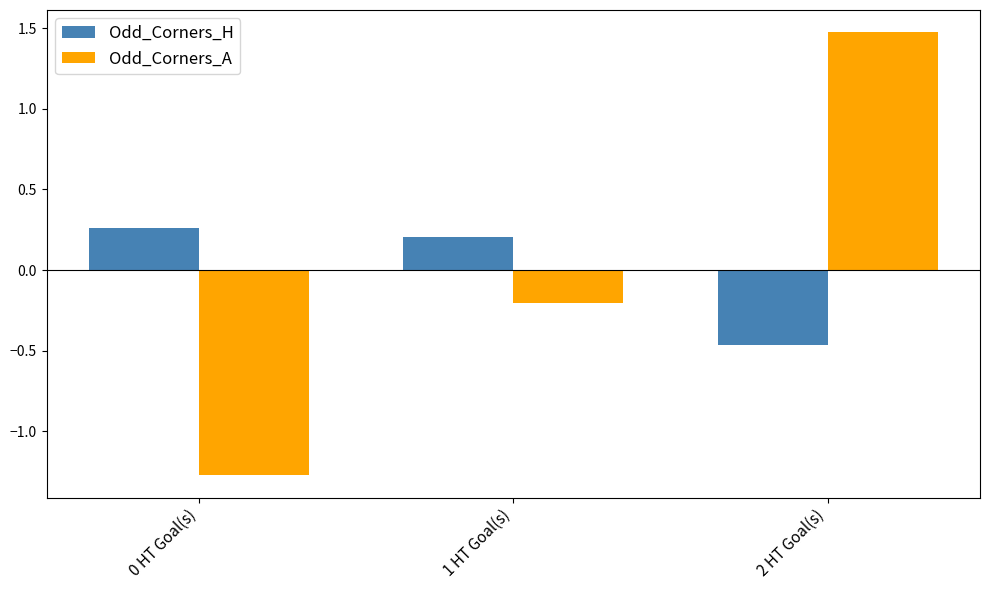

What is the total value across all series at 0 HT Goal(s)?

-1.0